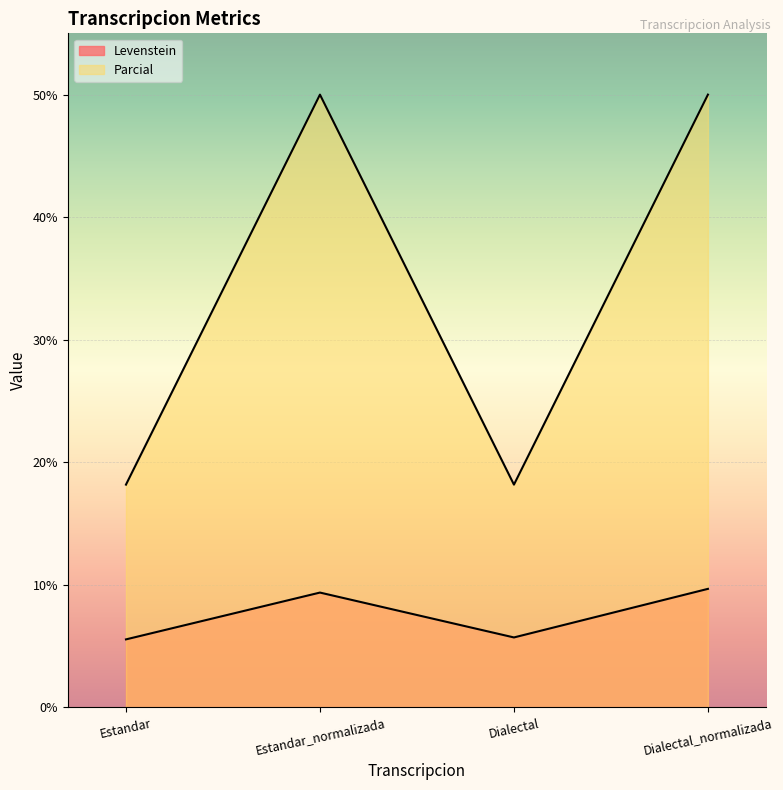

True or false: Levenstein and Parcial intersect in this chart.

False